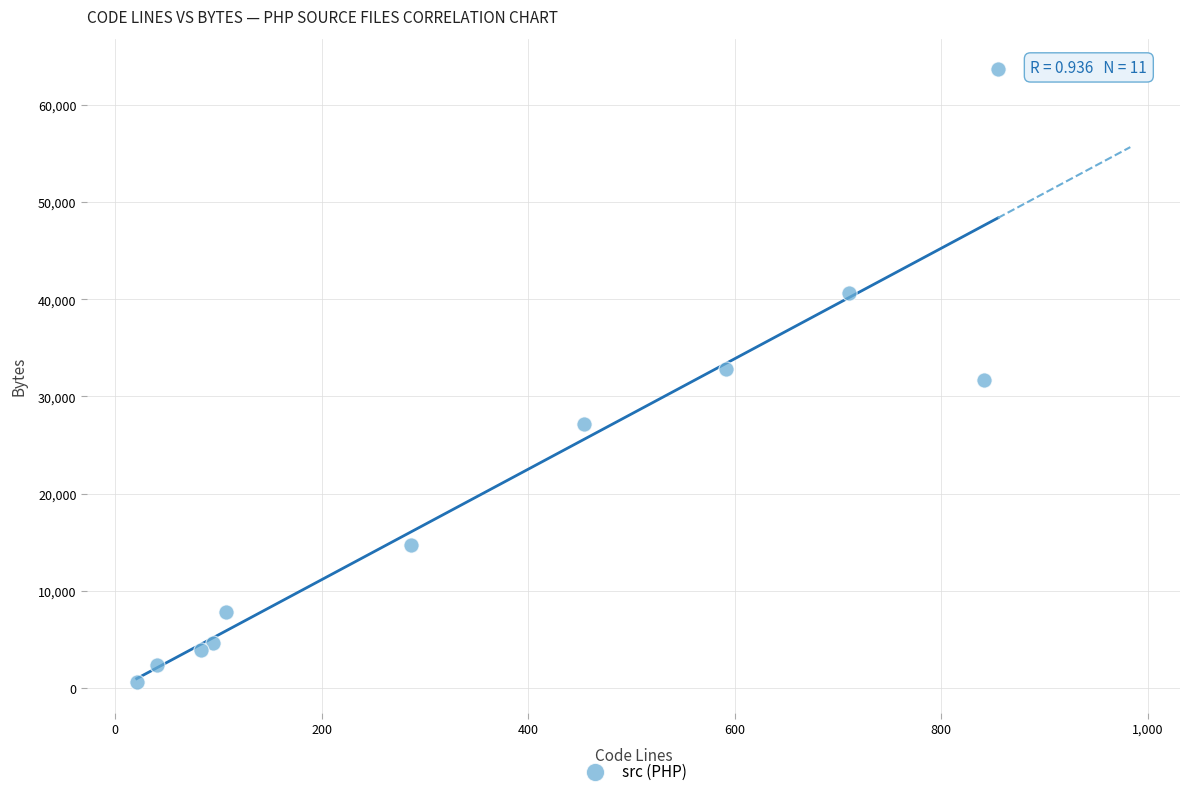

What is the average X value?

372